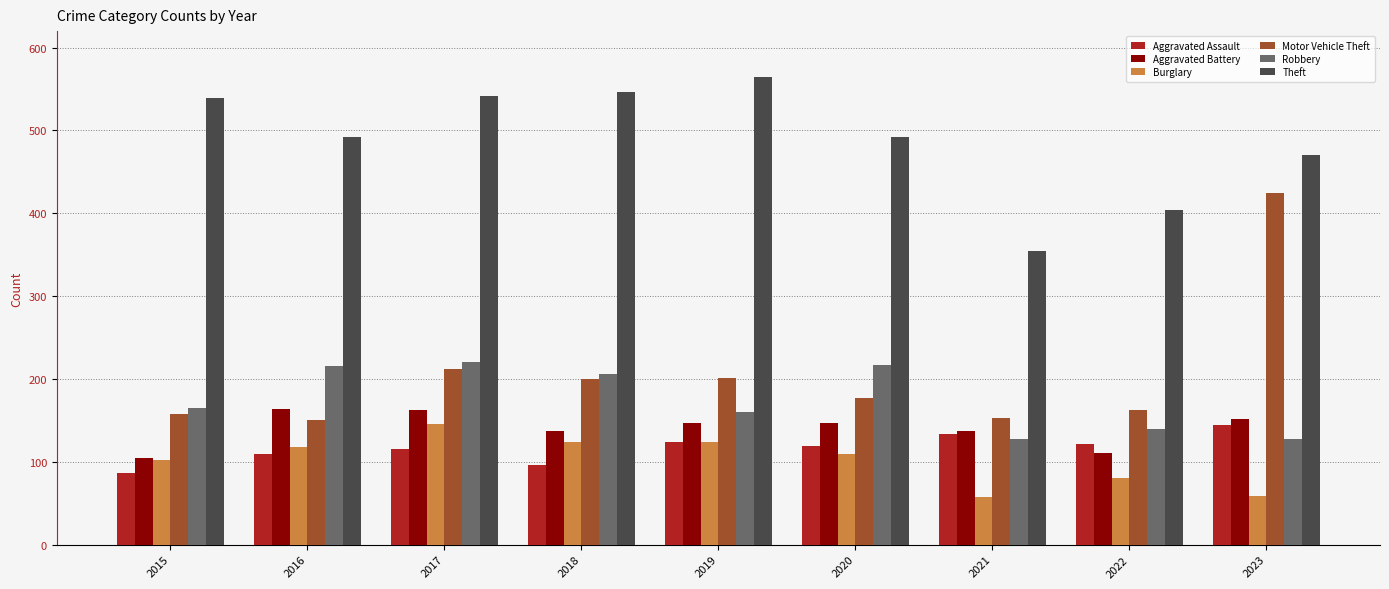

What is the spread (max minus min) of values at 2016?

383